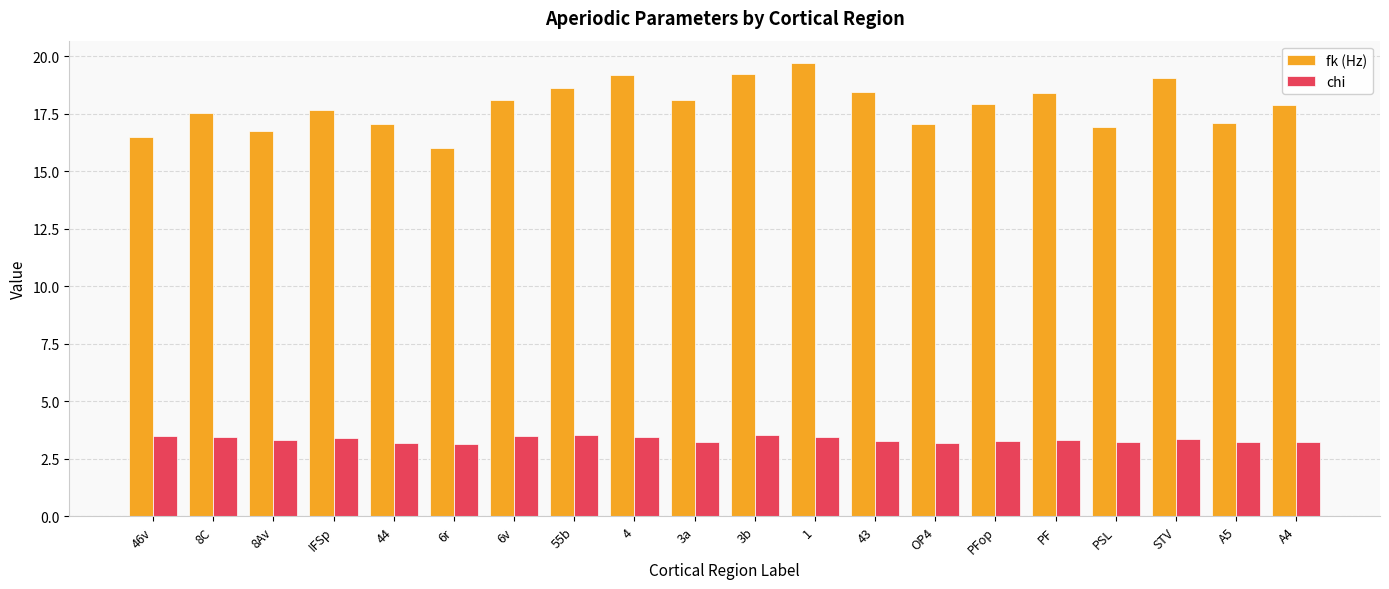

At which category is the sum across all series the highest?

1